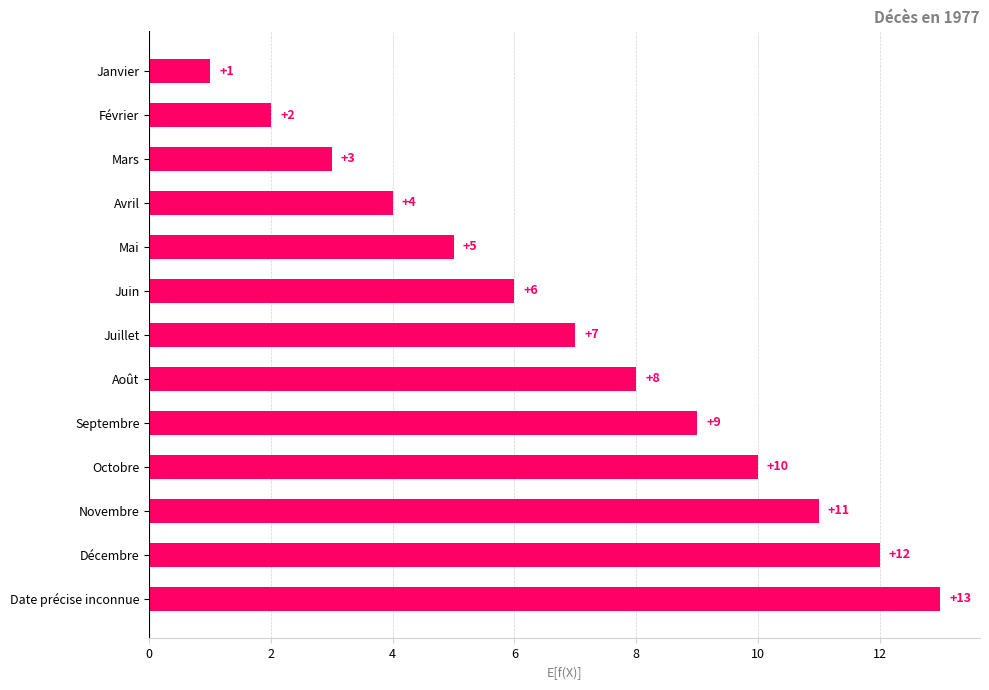

How many bars are there in total?

13